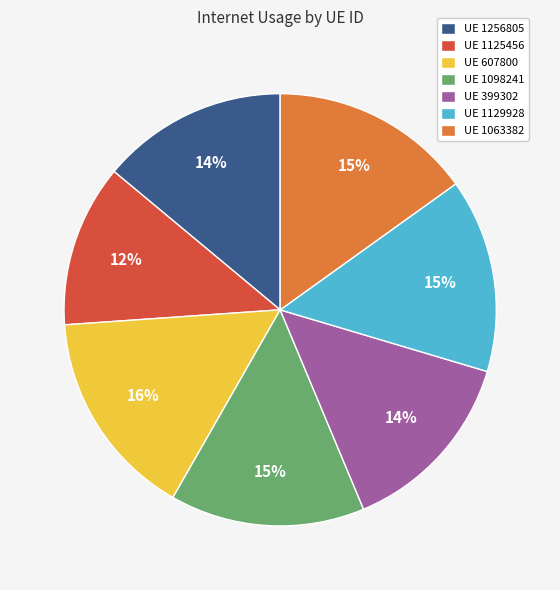

Is it true that UE 1129928 is 15% of the pie?

True